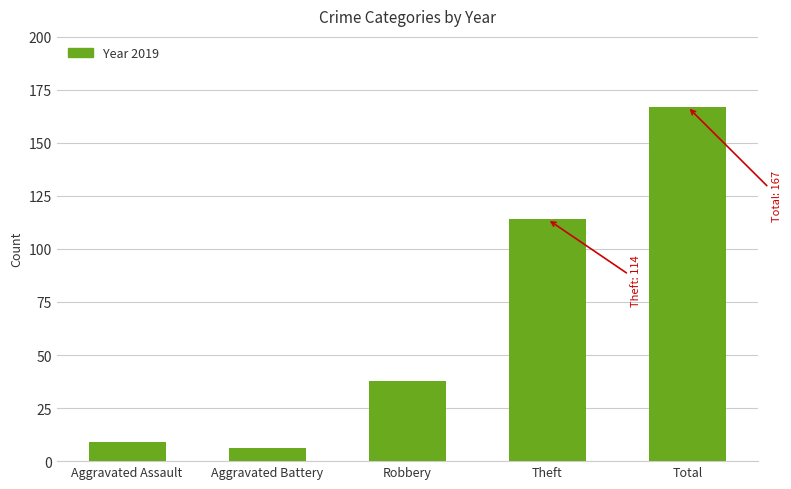

What is the difference between the maximum and second lowest values?

158